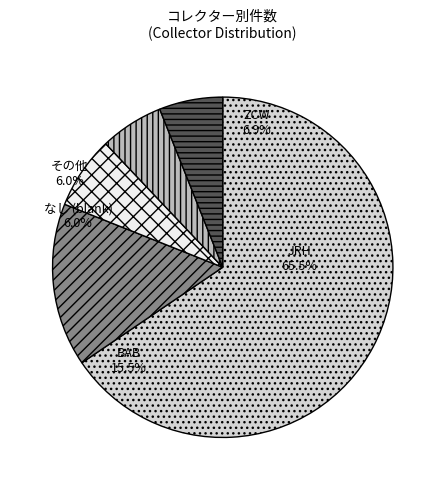

To the nearest percent, what percentage of the pie is JRH?

66%